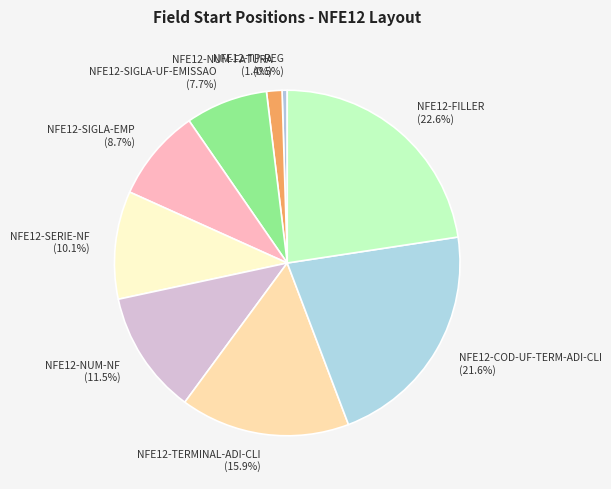

Is there a majority slice in this chart?

No